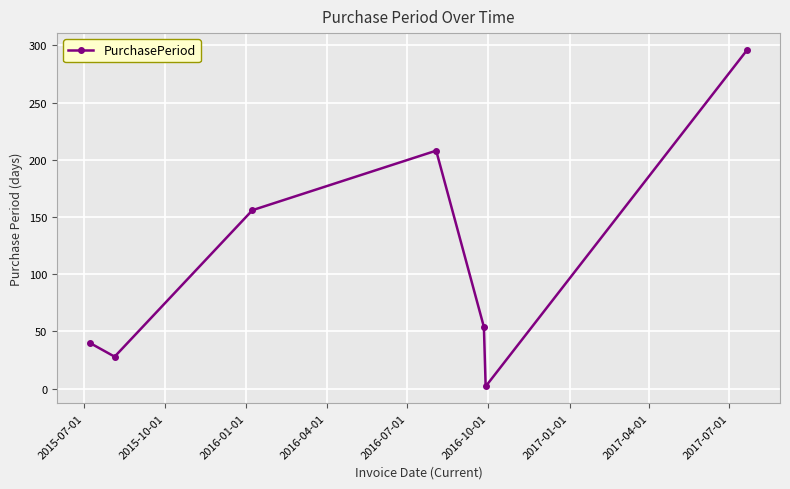

True or false: the data has more than 0 interior local peaks.

True